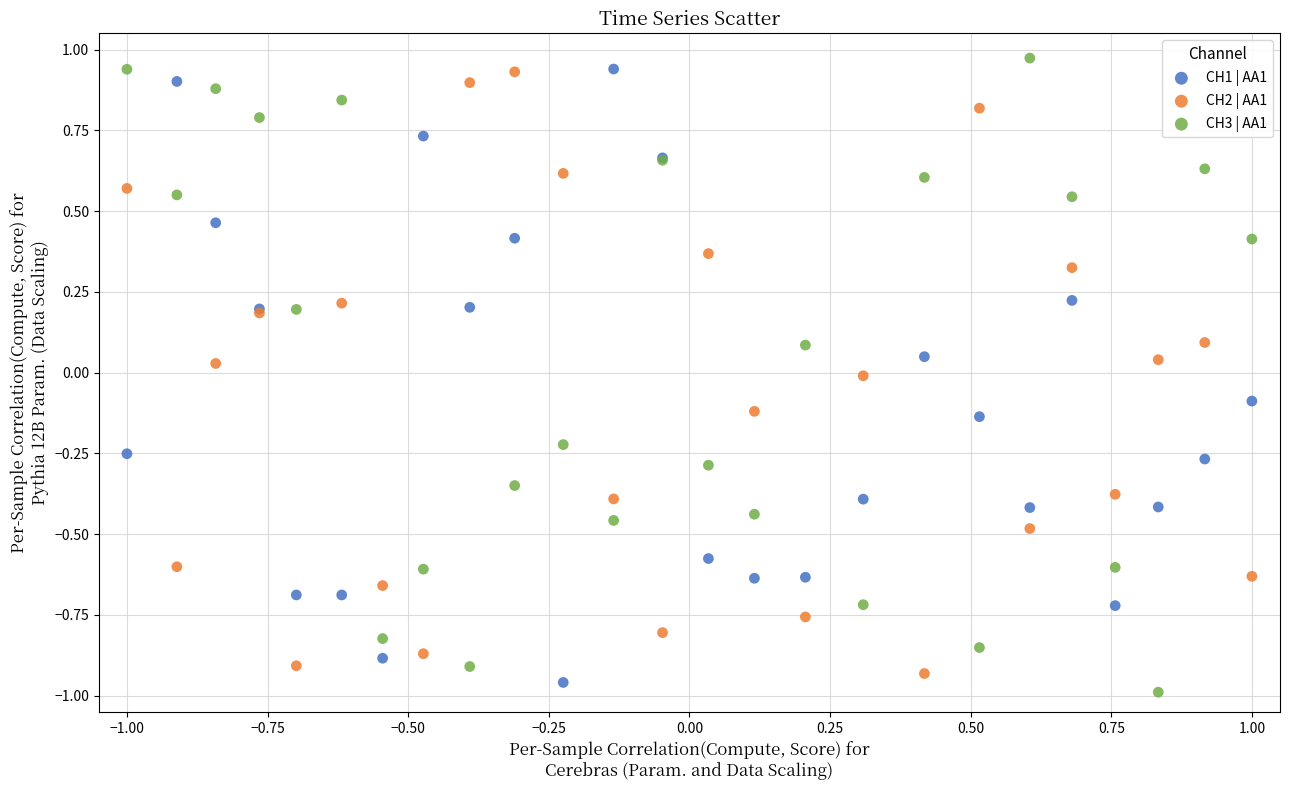

What is the X range (max minus min) for the scatter plot?

2.0